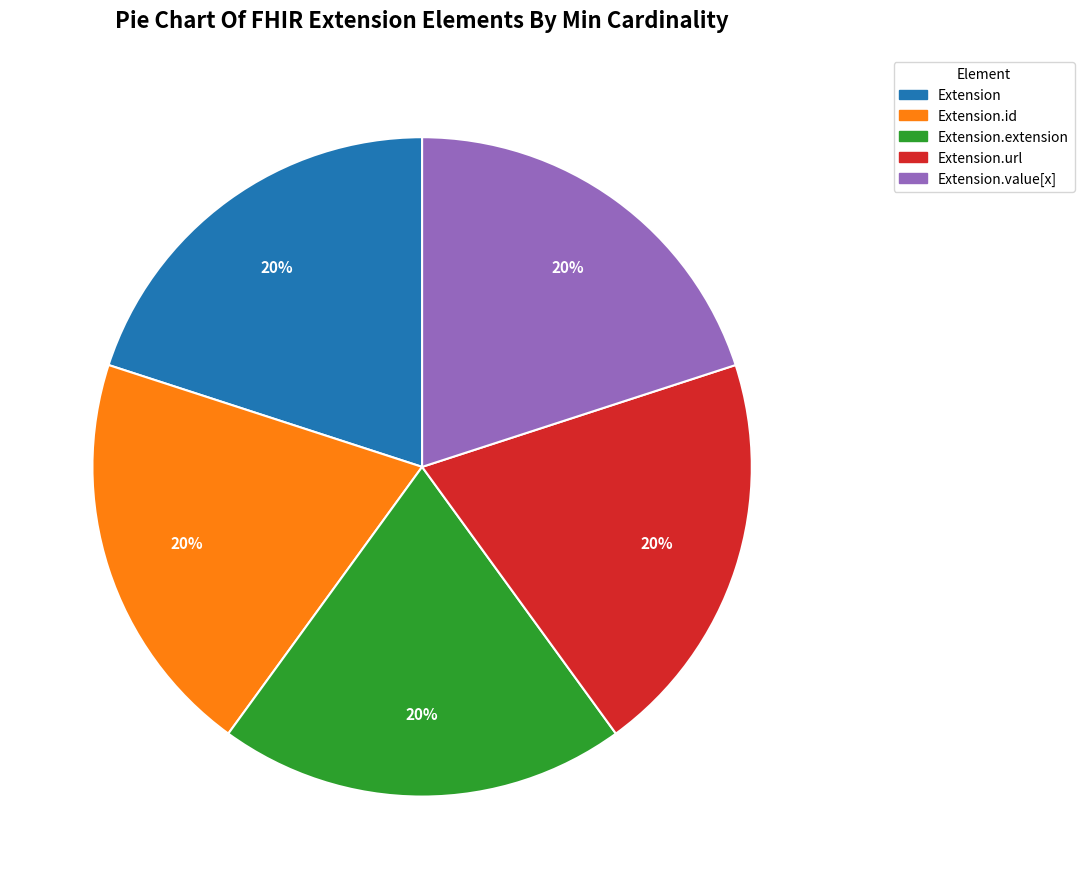

Is there any slice that represents more than half of the pie?

No